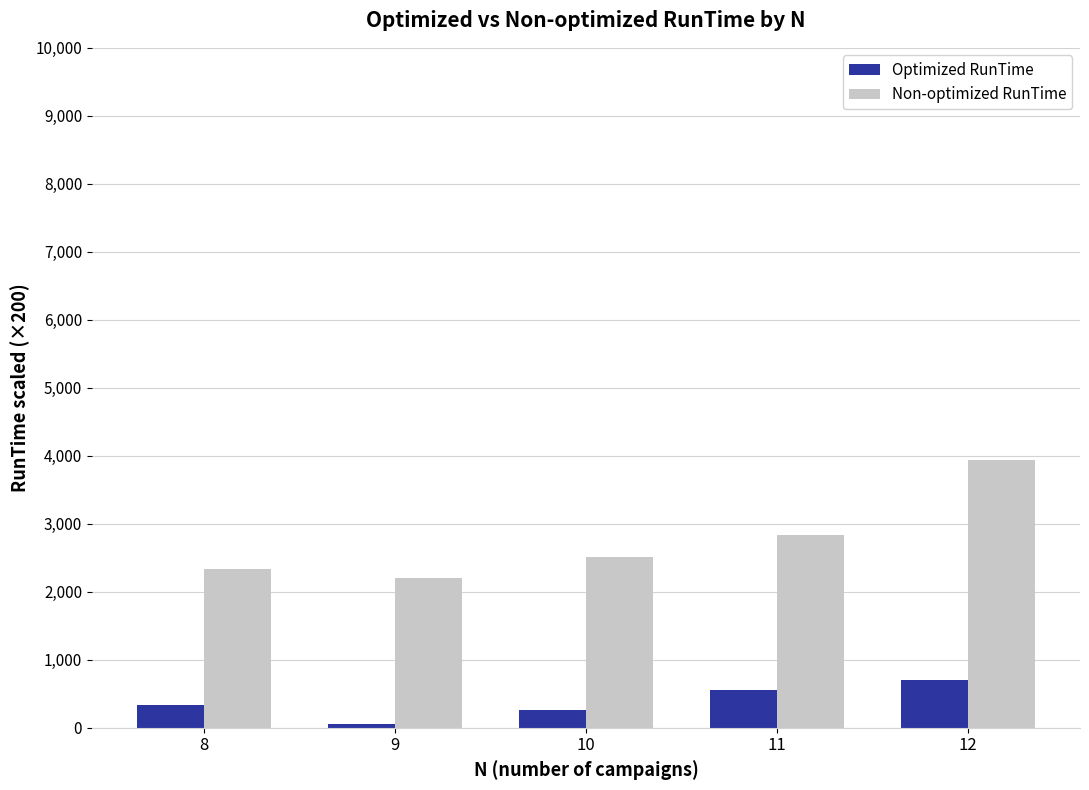

What is the approximate value of Optimized RunTime at 10?

266.7